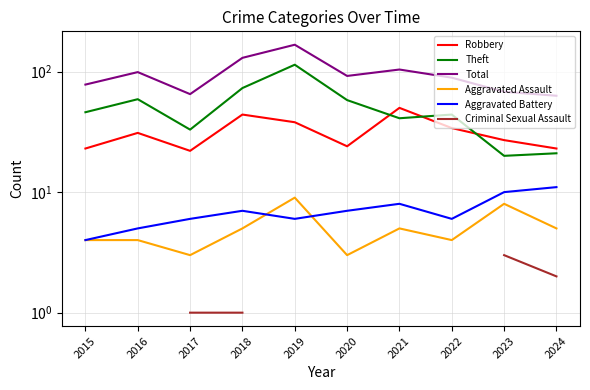

Read the Theft value at 2017.

33.0